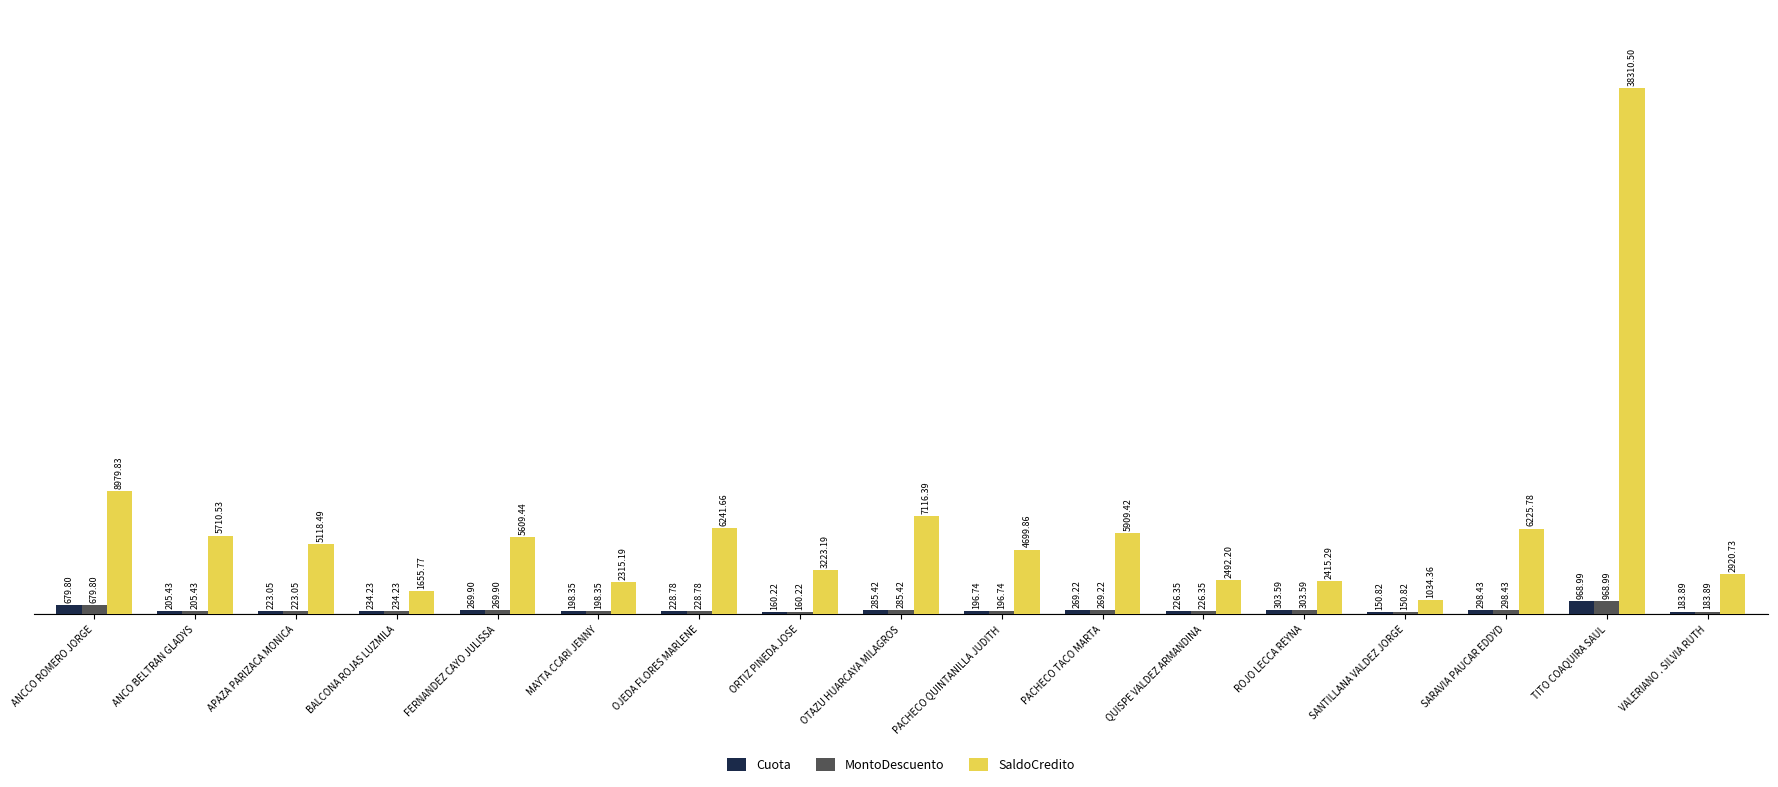

What is the difference between the Cuota values at ANCO BELTRAN GLADYS and PACHECO TACO MARTA?

63.8